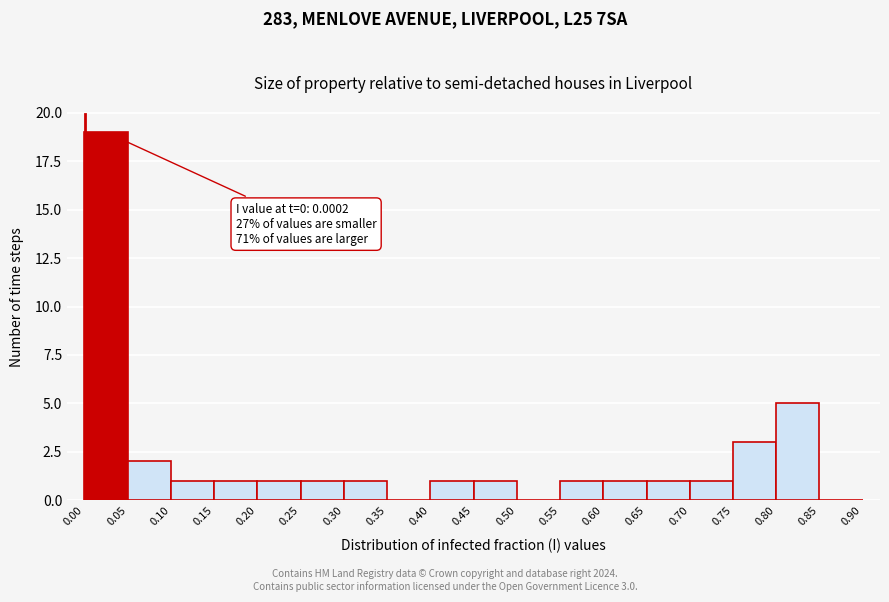

Which range on the x-axis has the tallest bar?

0.00 to 0.05